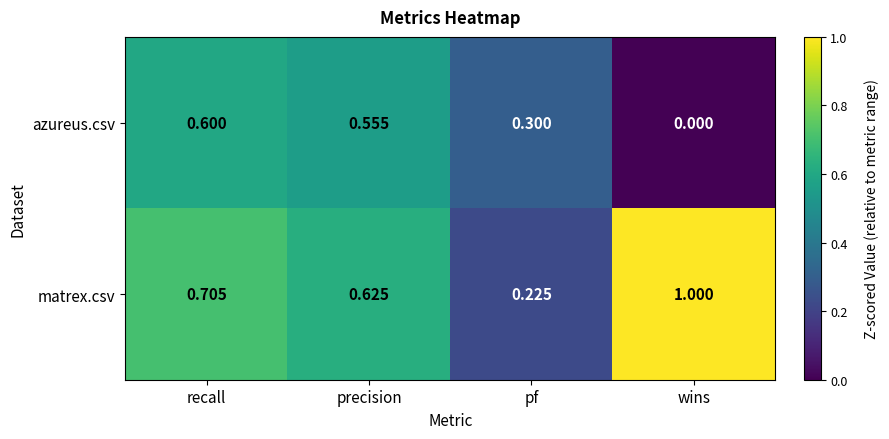

Rank the series by their average value, from highest to lowest.

matrex.csv, azureus.csv